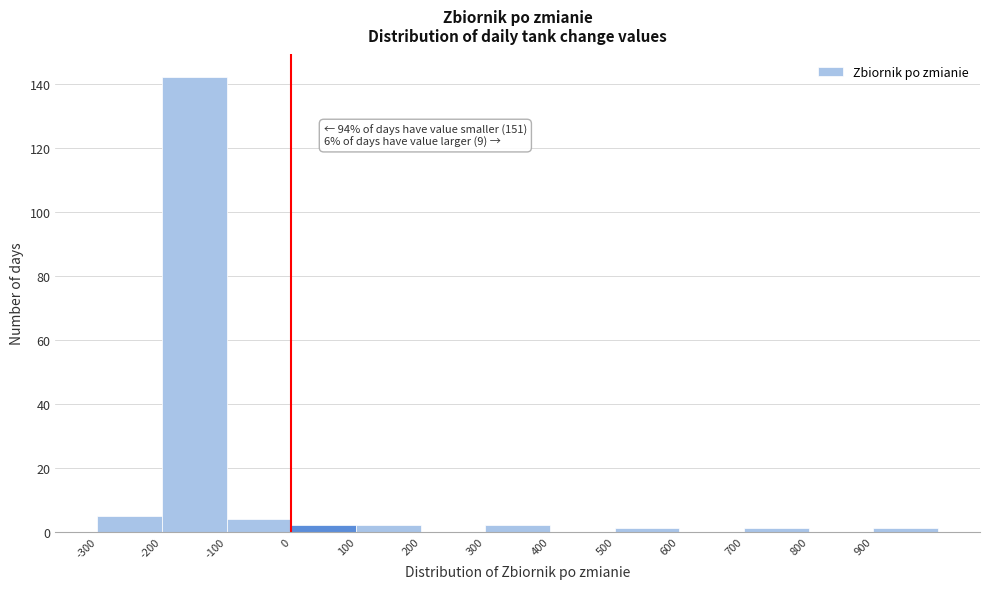

Over which range of the x-axis is the bar tallest?

-200 to -100